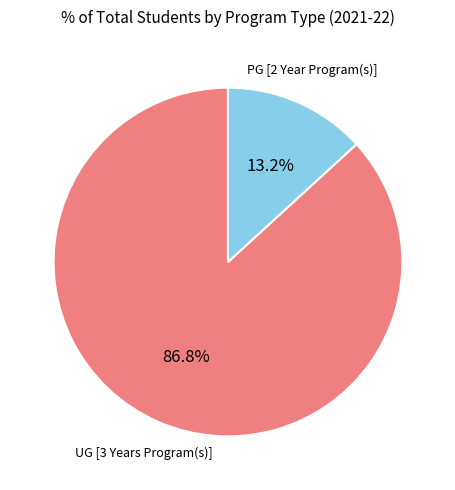

Rank the categories by value from lowest to highest.

PG [2 Year Program(s)], UG [3 Years Program(s)]